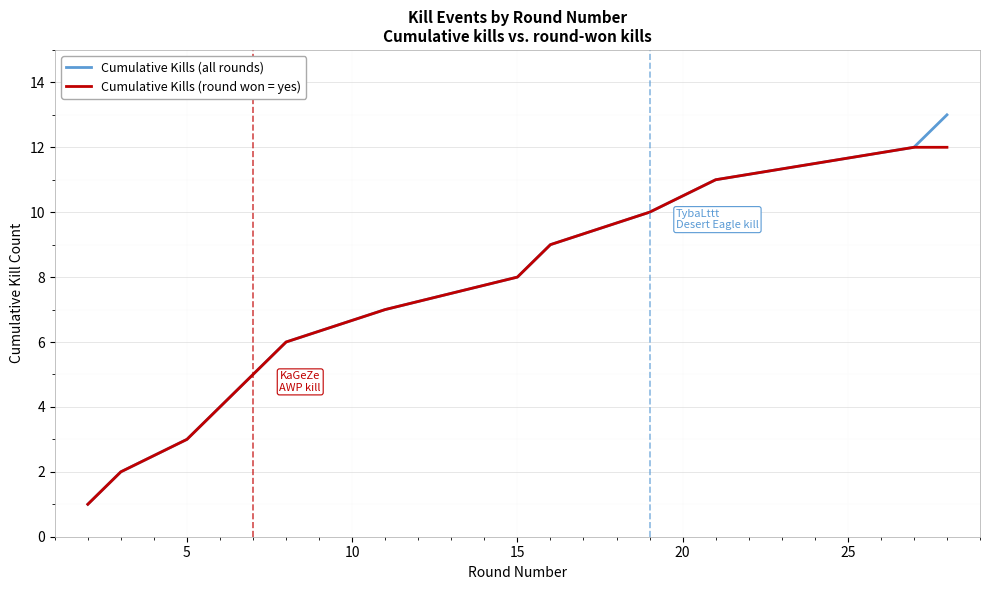

Rank the series by their maximum value, from lowest to highest.

Cumulative Kills (round won = yes), Cumulative Kills (all rounds)